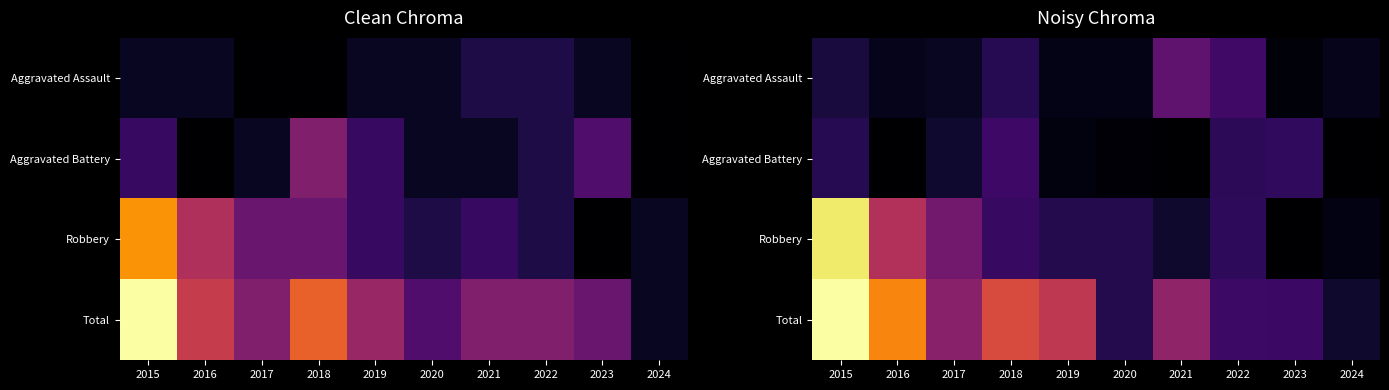

How many values in Aggravated Battery are above zero?

7